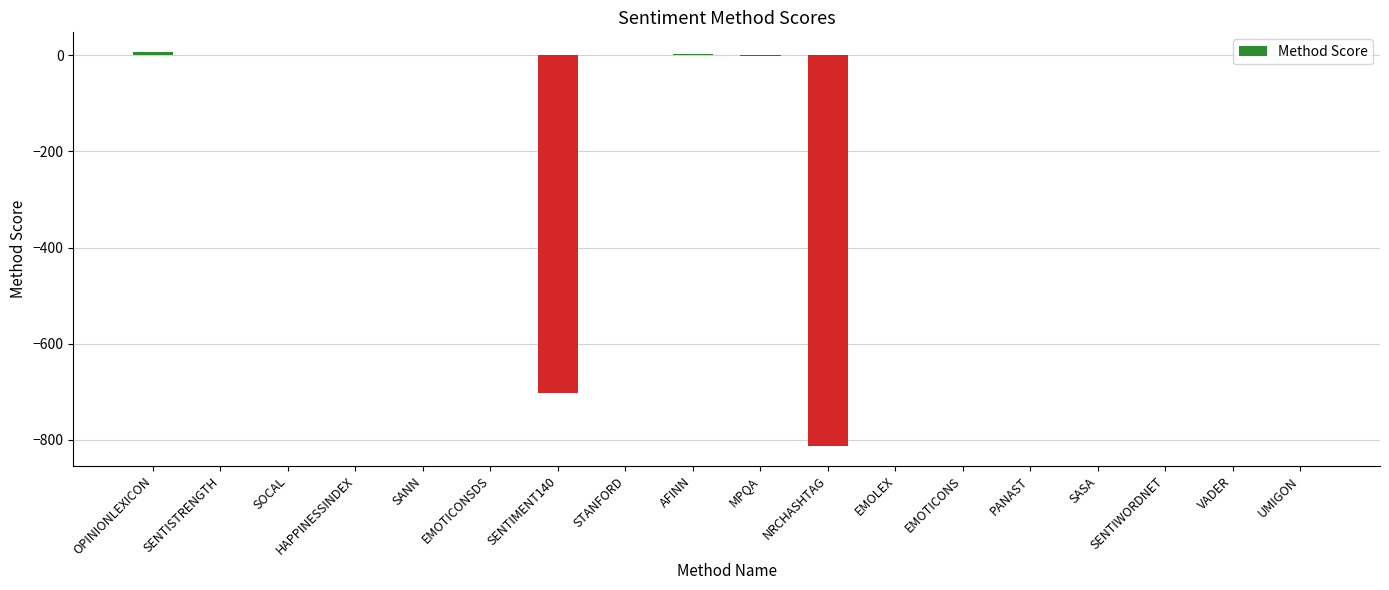

What is the sum of all values?

-1501.5